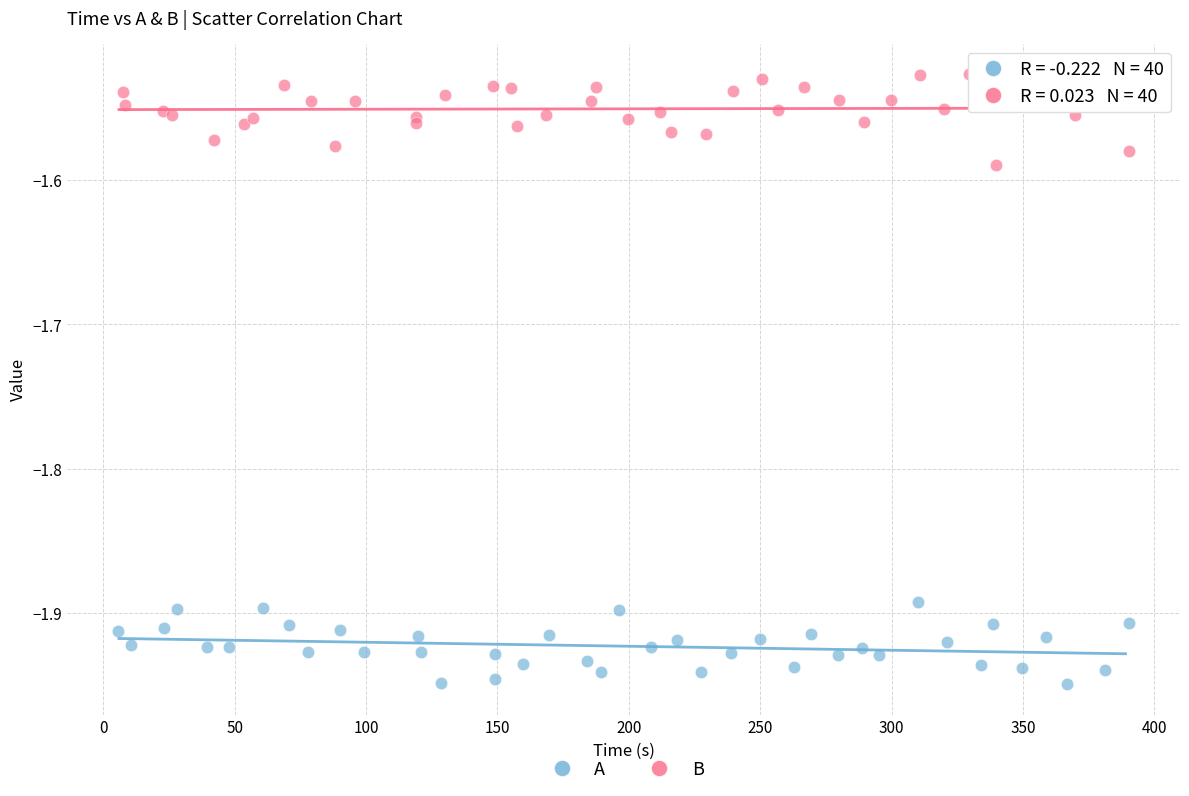

What are all the series names shown in the legend?

A, B